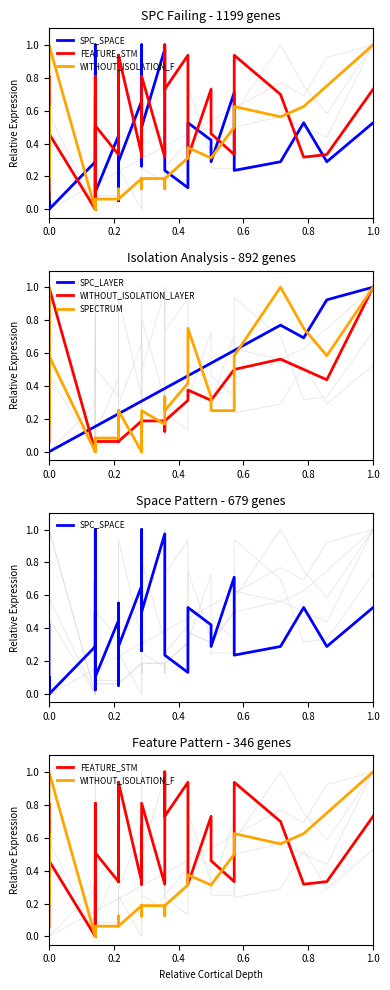

Is the value of SPECTRUM at 1.0 greater than the value of FEATURE_STM at 0.0?

Yes